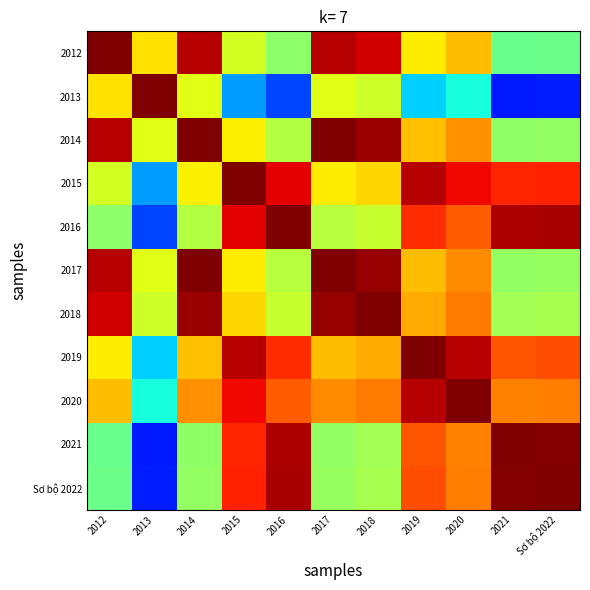

Reading left to right, transcribe all the data shown in this chart.

2012: 2012=1.0	2013=0.7	2014=1.0	2015=0.6	2016=0.5	2017=1.0	2018=0.9	2019=0.7	2020=0.7	2021=0.5	Sơ bộ 2022=0.5
2013: 2012=0.7	2013=1.0	2014=0.6	2015=0.3	2016=0.2	2017=0.6	2018=0.6	2019=0.3	2020=0.4	2021=0.2	Sơ bộ 2022=0.2
2014: 2012=1.0	2013=0.6	2014=1.0	2015=0.7	2016=0.6	2017=1.0	2018=1.0	2019=0.7	2020=0.8	2021=0.5	Sơ bộ 2022=0.5
2015: 2012=0.6	2013=0.3	2014=0.7	2015=1.0	2016=0.9	2017=0.7	2018=0.7	2019=1.0	2020=0.9	2021=0.9	Sơ bộ 2022=0.9
2016: 2012=0.5	2013=0.2	2014=0.6	2015=0.9	2016=1.0	2017=0.6	2018=0.6	2019=0.9	2020=0.8	2021=1.0	Sơ bộ 2022=1.0
2017: 2012=1.0	2013=0.6	2014=1.0	2015=0.7	2016=0.6	2017=1.0	2018=1.0	2019=0.7	2020=0.8	2021=0.5	Sơ bộ 2022=0.5
2018: 2012=0.9	2013=0.6	2014=1.0	2015=0.7	2016=0.6	2017=1.0	2018=1.0	2019=0.7	2020=0.8	2021=0.5	Sơ bộ 2022=0.6
2019: 2012=0.7	2013=0.3	2014=0.7	2015=1.0	2016=0.9	2017=0.7	2018=0.7	2019=1.0	2020=0.9	2021=0.8	Sơ bộ 2022=0.8
2020: 2012=0.7	2013=0.4	2014=0.8	2015=0.9	2016=0.8	2017=0.8	2018=0.8	2019=0.9	2020=1.0	2021=0.8	Sơ bộ 2022=0.8
2021: 2012=0.5	2013=0.2	2014=0.5	2015=0.9	2016=1.0	2017=0.5	2018=0.5	2019=0.8	2020=0.8	2021=1.0	Sơ bộ 2022=1.0
Sơ bộ 2022: 2012=0.5	2013=0.2	2014=0.5	2015=0.9	2016=1.0	2017=0.5	2018=0.6	2019=0.8	2020=0.8	2021=1.0	Sơ bộ 2022=1.0